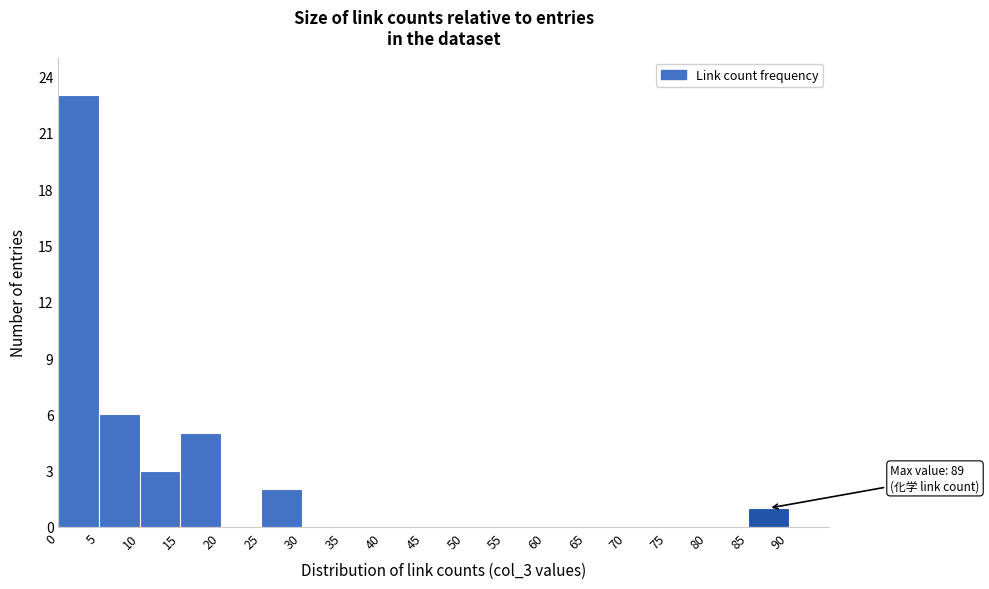

Over which range of the x-axis is the bar tallest?

0 to 5